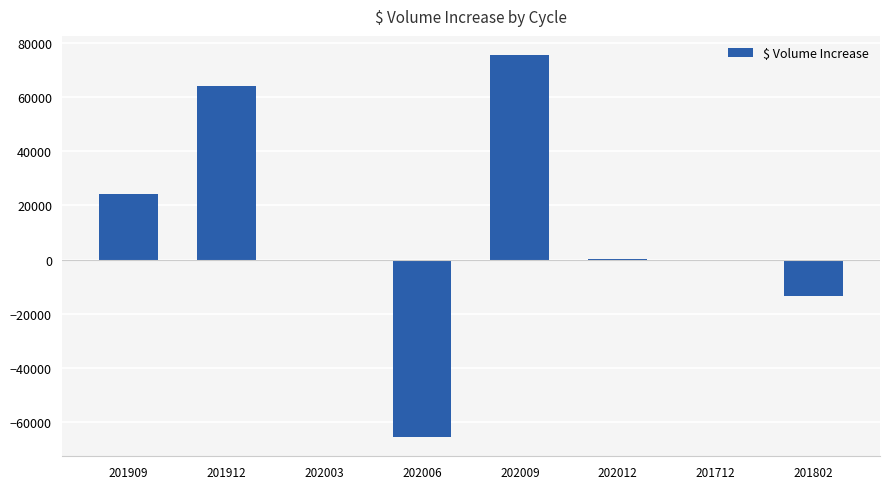

How many data points does each series have?

8